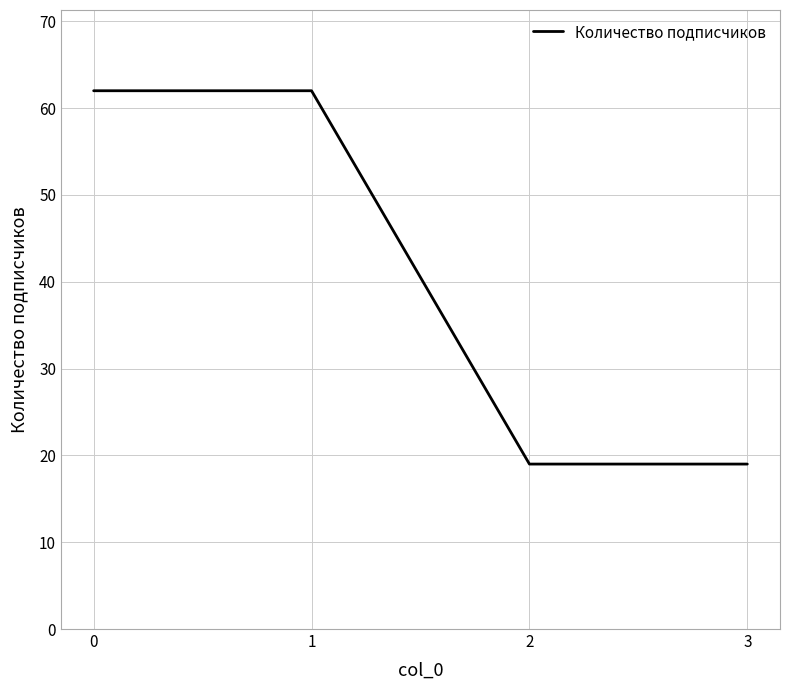

Is it true that the value at 0 is 62?

True